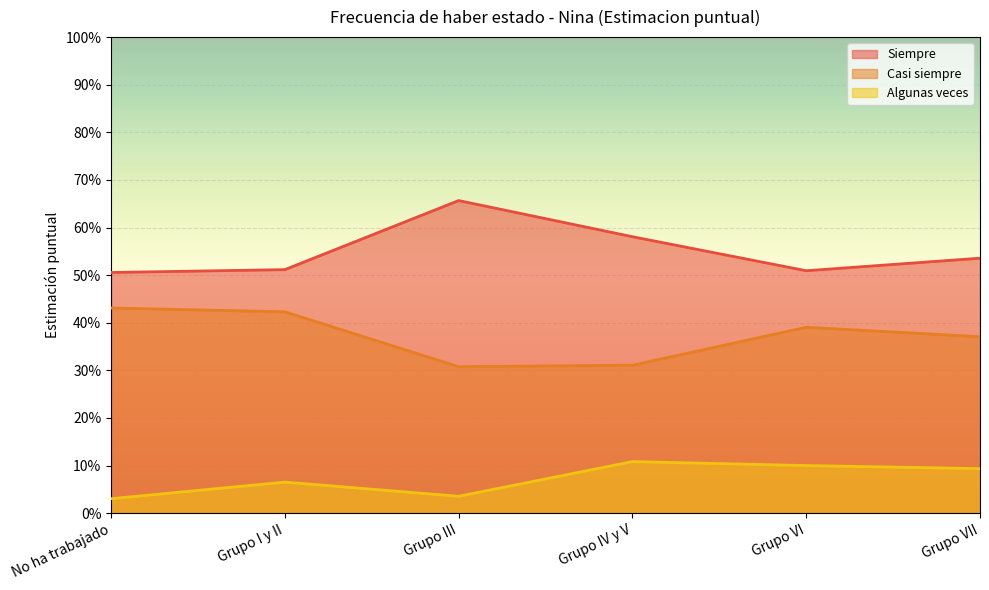

At Grupo III, list the series in order from smallest to largest.

Algunas veces, Casi siempre, Siempre